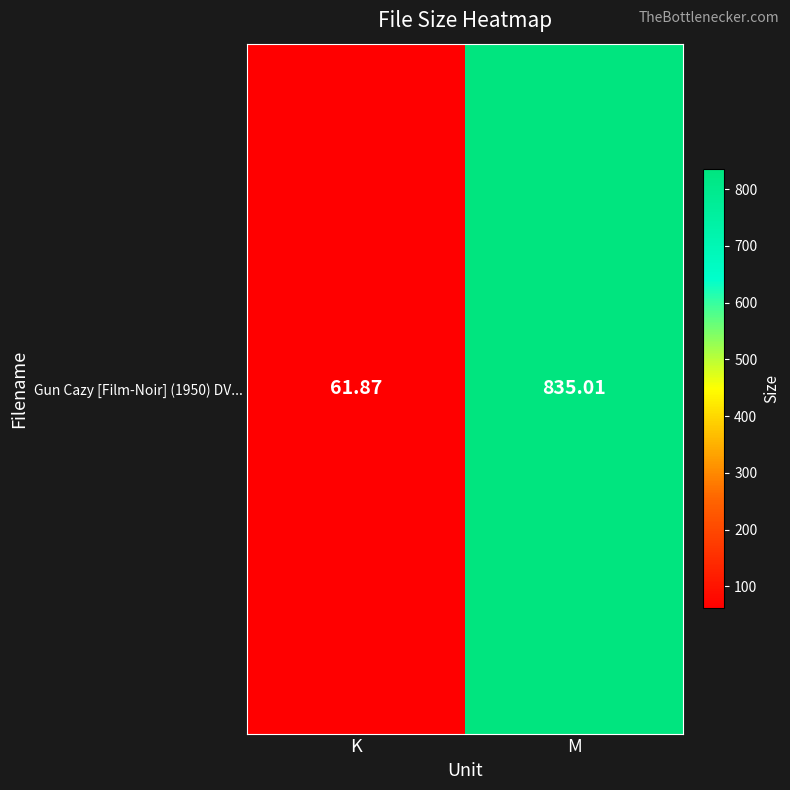

List the labels in order of value, smallest first.

K, M